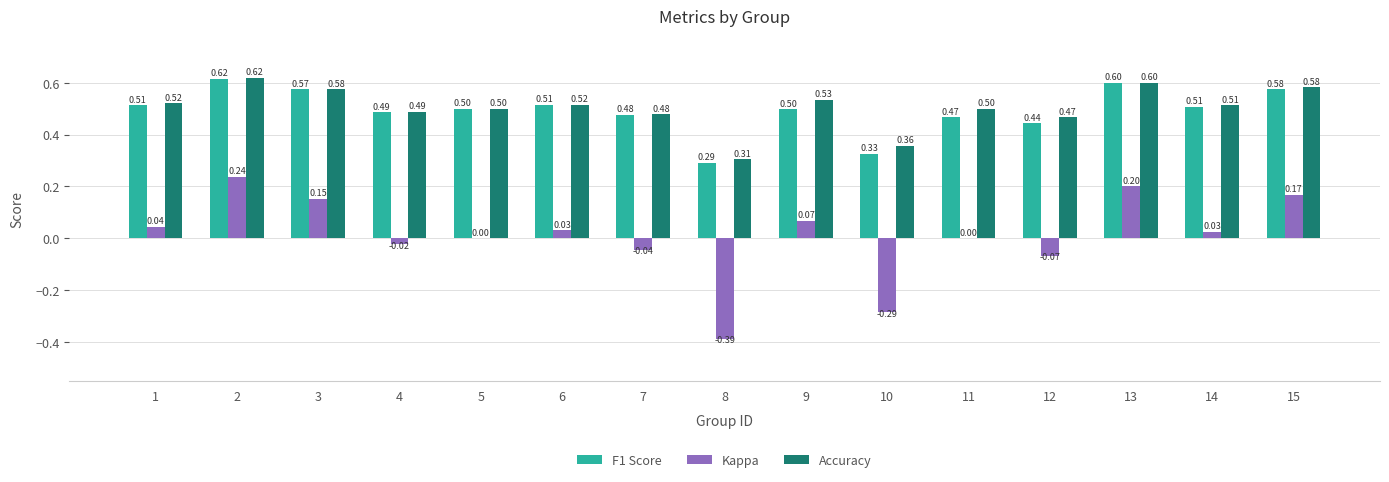

Which series changed the most between 9 and 15?

Kappa